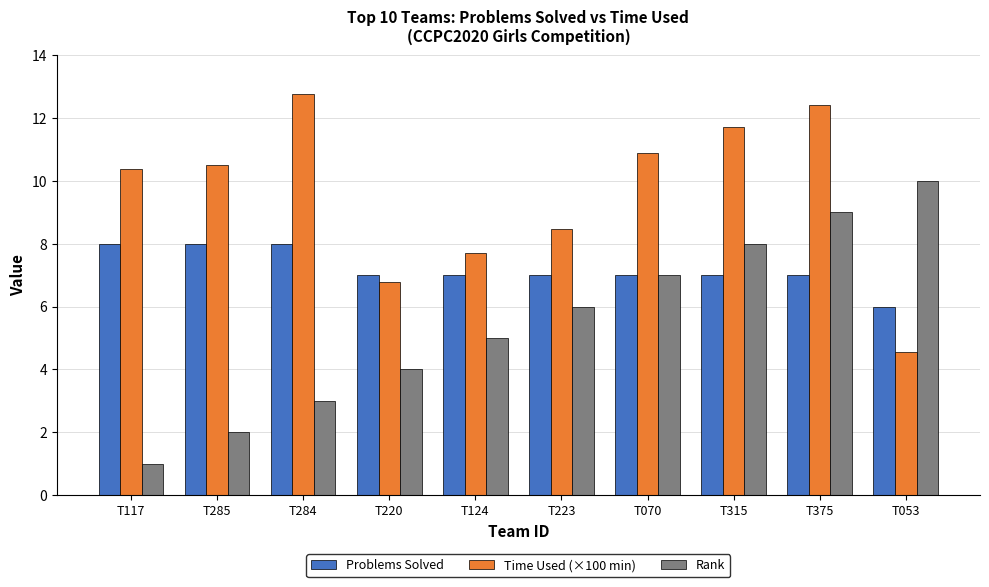

What is the sum of the Rank values at T124 and T223?

11.0